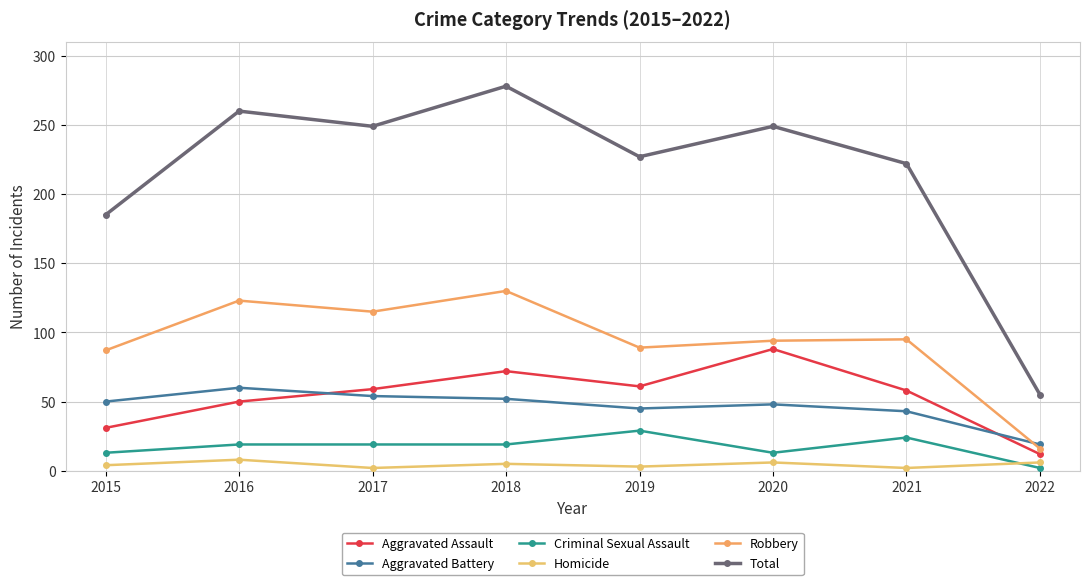

How many distinct data groups are displayed?

6